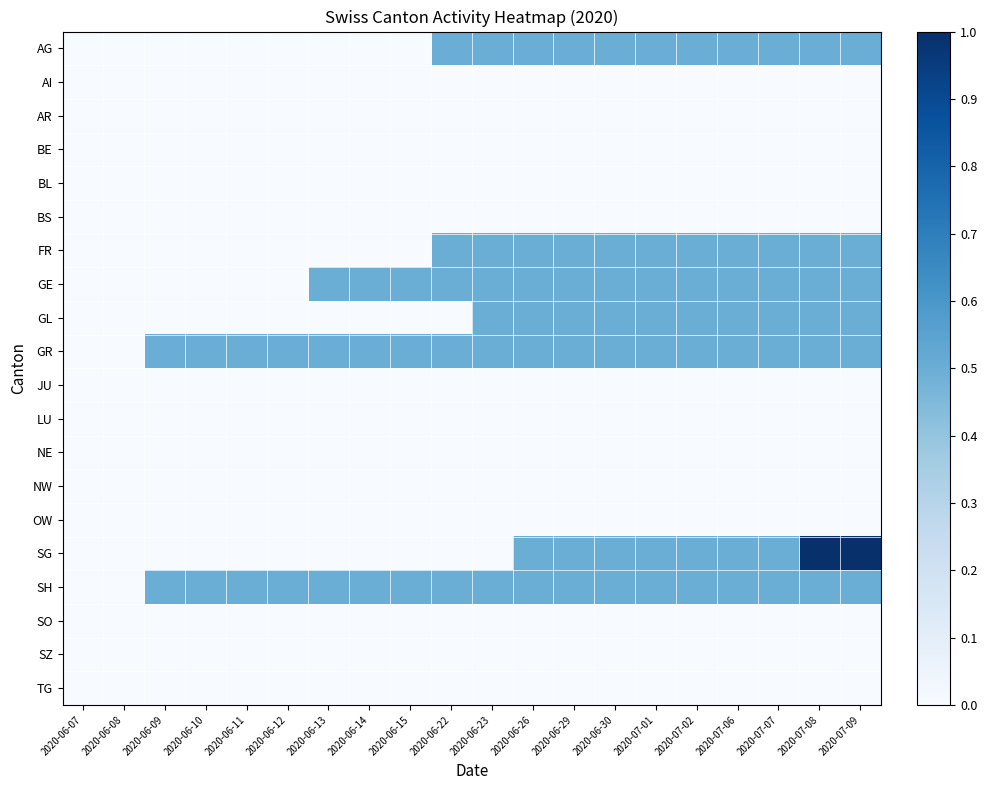

At which category is the sum across all series the highest?

2020-07-08